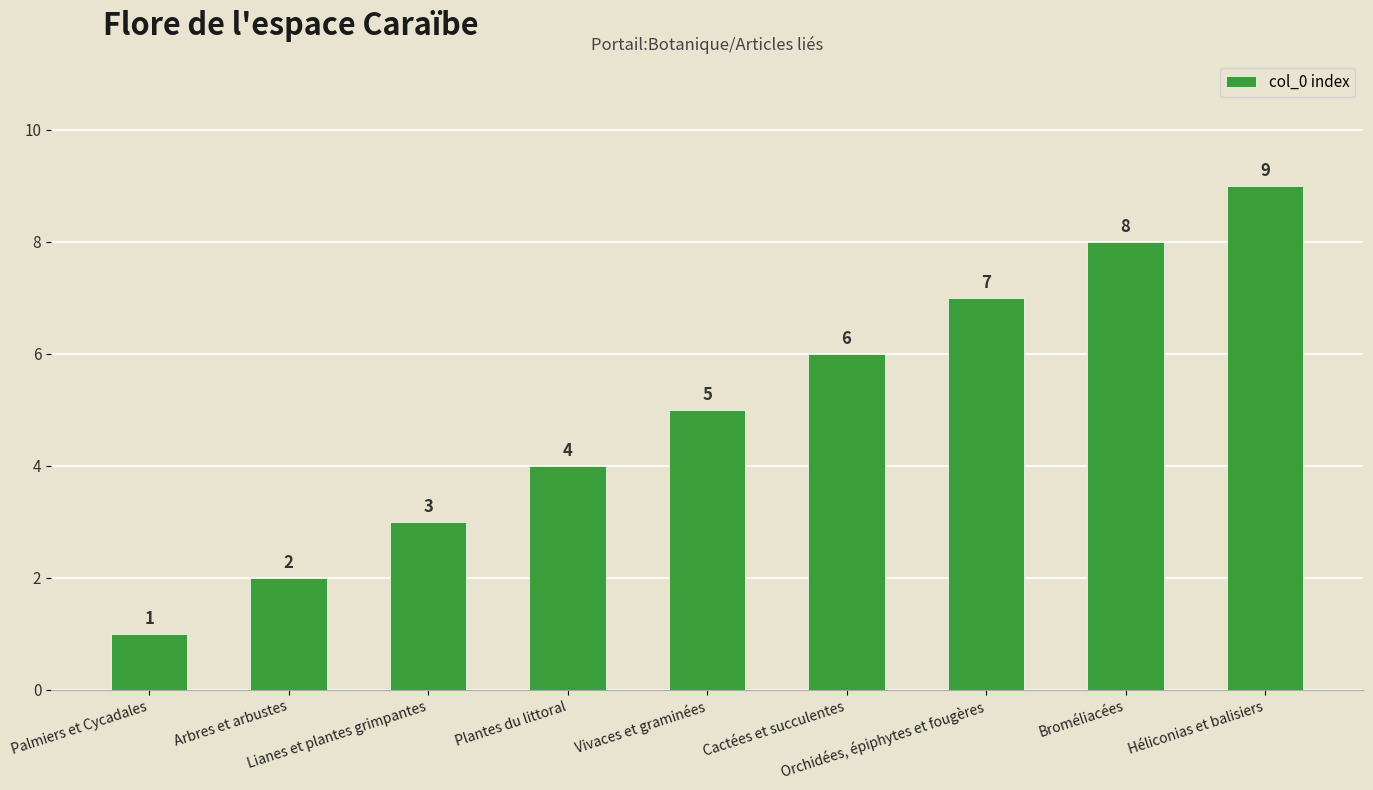

Between Héliconias et balisiers and Orchidées, épiphytes et fougères, which is larger?

Héliconias et balisiers